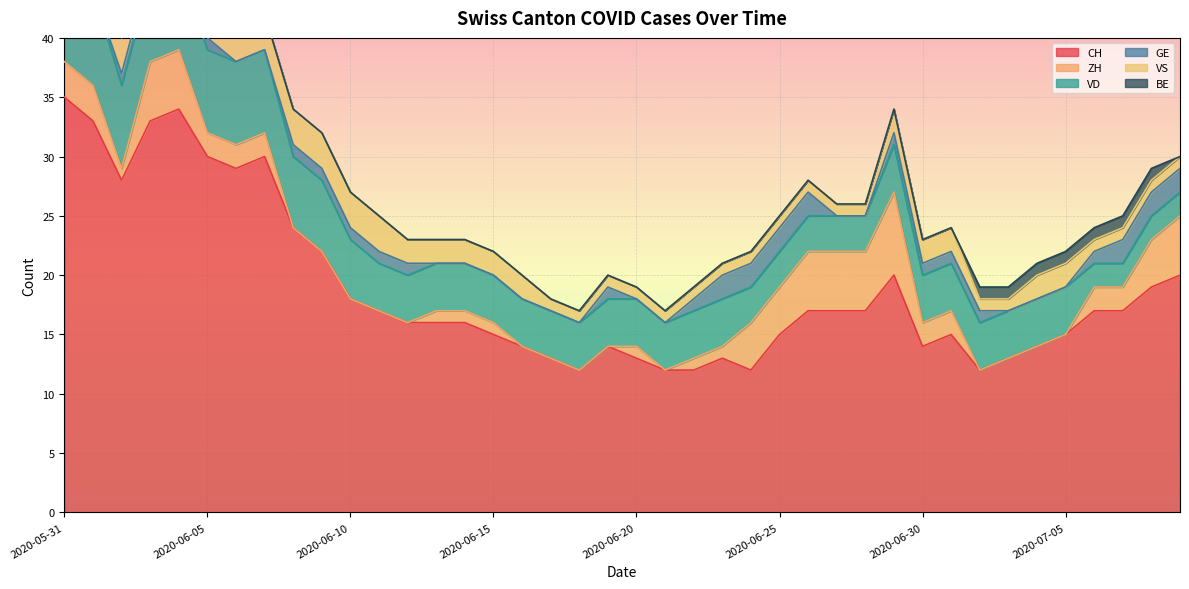

What is the total value across all series at 2020-06-12?

23